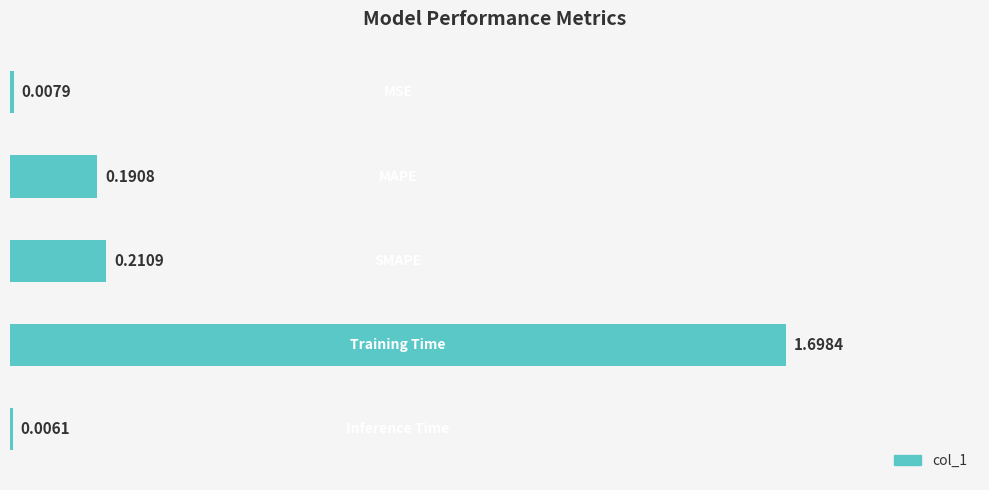

What is the greatest value displayed?

1.7